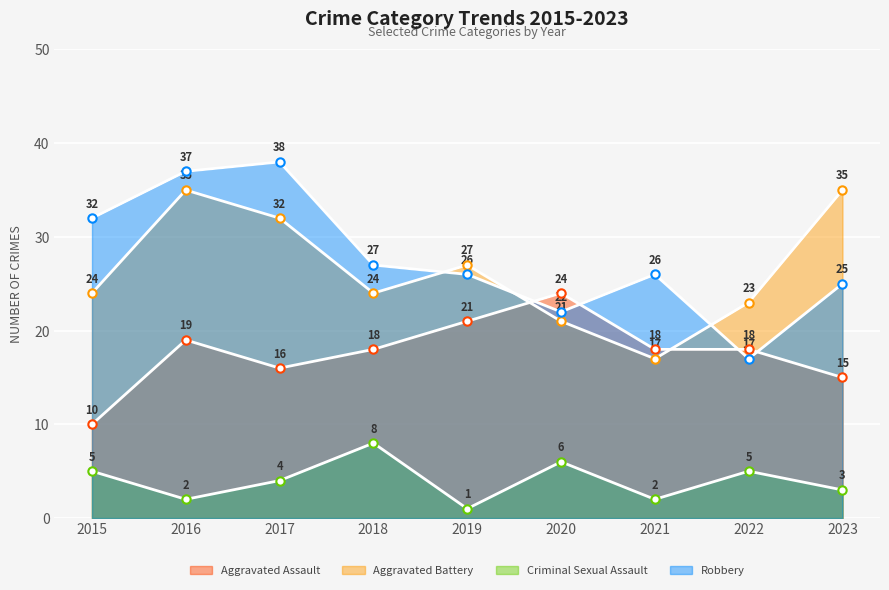

What is the total value across all series at 2021?

63